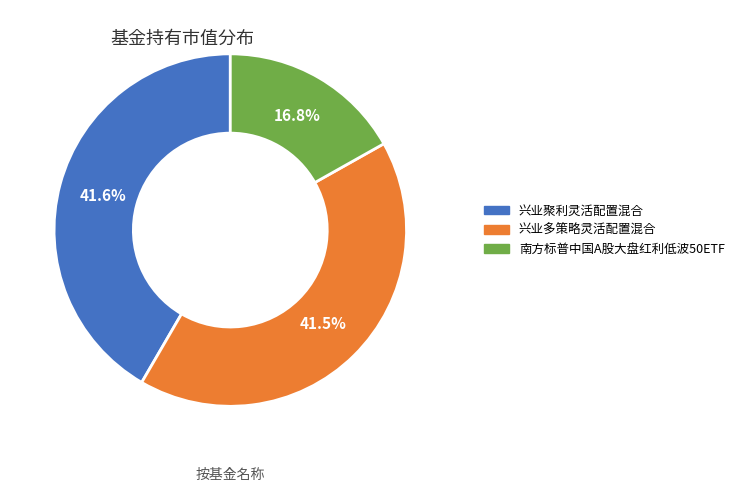

Is 南方标普中国A股大盘红利低波50ETF the majority of the pie?

No